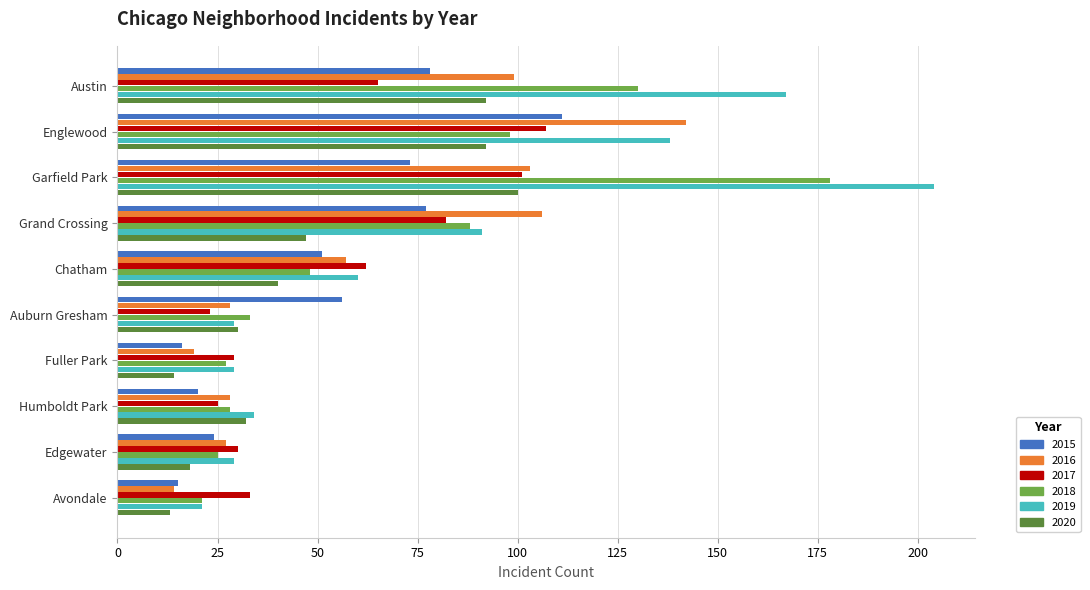

What value does the 2017 series have at Chatham?

62